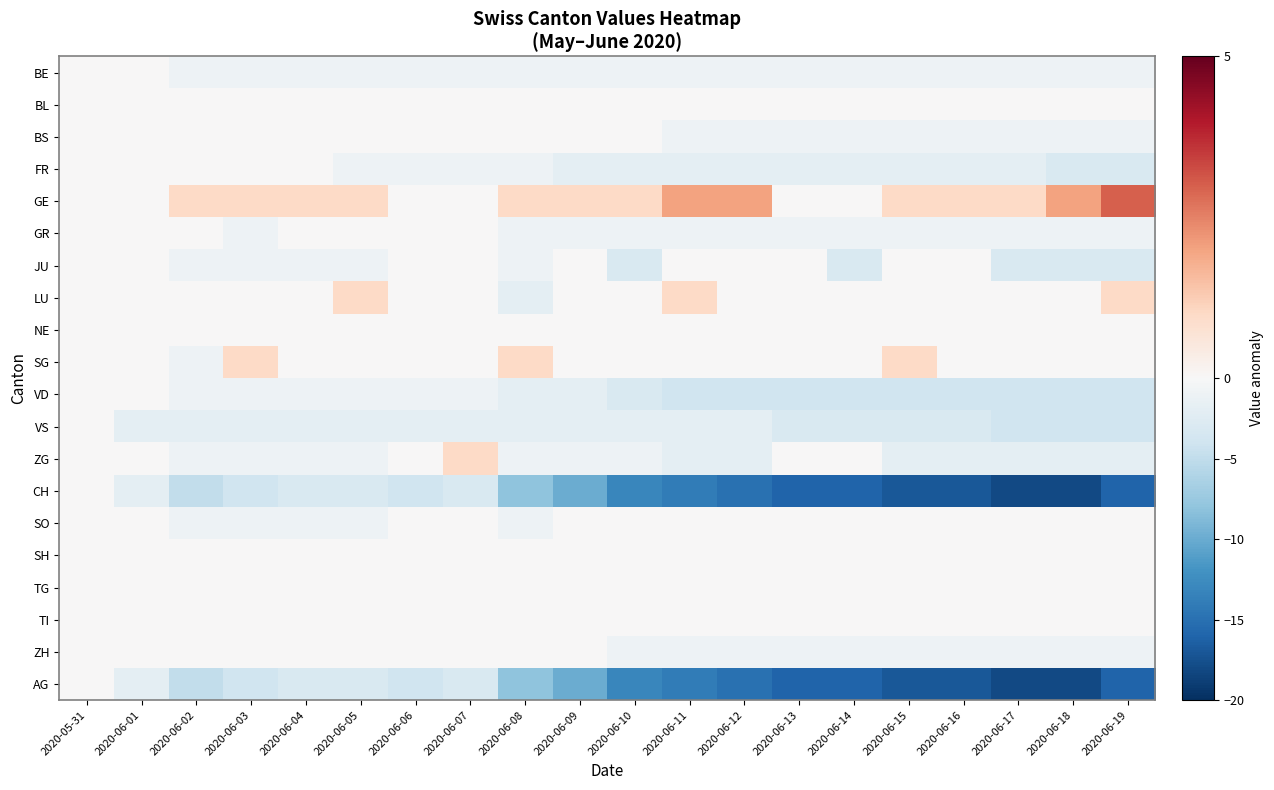

Reading left to right, list all the values displayed in this chart.

BE: 2020-05-31=0	2020-06-01=0	2020-06-02=-1	2020-06-03=-1	2020-06-04=-1	2020-06-05=-1	2020-06-06=-1	2020-06-07=-1	2020-06-08=-1	2020-06-09=-1	2020-06-10=-1	2020-06-11=-1	2020-06-12=-1	2020-06-13=-1	2020-06-14=-1	2020-06-15=-1	2020-06-16=-1	2020-06-17=-1	2020-06-18=-1	2020-06-19=-1
BL: 2020-05-31=0	2020-06-01=0	2020-06-02=0	2020-06-03=0	2020-06-04=0	2020-06-05=0	2020-06-06=0	2020-06-07=0	2020-06-08=0	2020-06-09=0	2020-06-10=0	2020-06-11=0	2020-06-12=0	2020-06-13=0	2020-06-14=0	2020-06-15=0	2020-06-16=0	2020-06-17=0	2020-06-18=0	2020-06-19=0
BS: 2020-05-31=0	2020-06-01=0	2020-06-02=0	2020-06-03=0	2020-06-04=0	2020-06-05=0	2020-06-06=0	2020-06-07=0	2020-06-08=0	2020-06-09=0	2020-06-10=0	2020-06-11=-1	2020-06-12=-1	2020-06-13=-1	2020-06-14=-1	2020-06-15=-1	2020-06-16=-1	2020-06-17=-1	2020-06-18=-1	2020-06-19=-1
FR: 2020-05-31=0	2020-06-01=0	2020-06-02=0	2020-06-03=0	2020-06-04=0	2020-06-05=-1	2020-06-06=-1	2020-06-07=-1	2020-06-08=-1	2020-06-09=-2	2020-06-10=-2	2020-06-11=-2	2020-06-12=-2	2020-06-13=-2	2020-06-14=-2	2020-06-15=-2	2020-06-16=-2	2020-06-17=-2	2020-06-18=-3	2020-06-19=-3
GE: 2020-05-31=0	2020-06-01=0	2020-06-02=1	2020-06-03=1	2020-06-04=1	2020-06-05=1	2020-06-06=0	2020-06-07=0	2020-06-08=1	2020-06-09=1	2020-06-10=1	2020-06-11=2	2020-06-12=2	2020-06-13=0	2020-06-14=0	2020-06-15=1	2020-06-16=1	2020-06-17=1	2020-06-18=2	2020-06-19=3
GR: 2020-05-31=0	2020-06-01=0	2020-06-02=0	2020-06-03=-1	2020-06-04=0	2020-06-05=0	2020-06-06=0	2020-06-07=0	2020-06-08=-1	2020-06-09=-1	2020-06-10=-1	2020-06-11=-1	2020-06-12=-1	2020-06-13=-1	2020-06-14=-1	2020-06-15=-1	2020-06-16=-1	2020-06-17=-1	2020-06-18=-1	2020-06-19=-1
JU: 2020-05-31=0	2020-06-01=0	2020-06-02=-1	2020-06-03=-1	2020-06-04=-1	2020-06-05=-1	2020-06-06=0	2020-06-07=0	2020-06-08=-1	2020-06-09=0	2020-06-10=-3	2020-06-11=0	2020-06-12=0	2020-06-13=0	2020-06-14=-3	2020-06-15=0	2020-06-16=0	2020-06-17=-3	2020-06-18=-3	2020-06-19=-3
LU: 2020-05-31=0	2020-06-01=0	2020-06-02=0	2020-06-03=0	2020-06-04=0	2020-06-05=1	2020-06-06=0	2020-06-07=0	2020-06-08=-2	2020-06-09=0	2020-06-10=0	2020-06-11=1	2020-06-12=0	2020-06-13=0	2020-06-14=0	2020-06-15=0	2020-06-16=0	2020-06-17=0	2020-06-18=0	2020-06-19=1
NE: 2020-05-31=0	2020-06-01=0	2020-06-02=0	2020-06-03=0	2020-06-04=0	2020-06-05=0	2020-06-06=0	2020-06-07=0	2020-06-08=0	2020-06-09=0	2020-06-10=0	2020-06-11=0	2020-06-12=0	2020-06-13=0	2020-06-14=0	2020-06-15=0	2020-06-16=0	2020-06-17=0	2020-06-18=0	2020-06-19=0
SG: 2020-05-31=0	2020-06-01=0	2020-06-02=-1	2020-06-03=1	2020-06-04=0	2020-06-05=0	2020-06-06=0	2020-06-07=0	2020-06-08=1	2020-06-09=0	2020-06-10=0	2020-06-11=0	2020-06-12=0	2020-06-13=0	2020-06-14=0	2020-06-15=1	2020-06-16=0	2020-06-17=0	2020-06-18=0	2020-06-19=0
VD: 2020-05-31=0	2020-06-01=0	2020-06-02=-1	2020-06-03=-1	2020-06-04=-1	2020-06-05=-1	2020-06-06=-1	2020-06-07=-1	2020-06-08=-2	2020-06-09=-2	2020-06-10=-3	2020-06-11=-4	2020-06-12=-4	2020-06-13=-4	2020-06-14=-4	2020-06-15=-4	2020-06-16=-4	2020-06-17=-4	2020-06-18=-4	2020-06-19=-4
VS: 2020-05-31=0	2020-06-01=-2	2020-06-02=-2	2020-06-03=-2	2020-06-04=-2	2020-06-05=-2	2020-06-06=-2	2020-06-07=-2	2020-06-08=-2	2020-06-09=-2	2020-06-10=-2	2020-06-11=-2	2020-06-12=-2	2020-06-13=-3	2020-06-14=-3	2020-06-15=-3	2020-06-16=-3	2020-06-17=-4	2020-06-18=-4	2020-06-19=-4
ZG: 2020-05-31=0	2020-06-01=0	2020-06-02=-1	2020-06-03=-1	2020-06-04=-1	2020-06-05=-1	2020-06-06=0	2020-06-07=1	2020-06-08=-1	2020-06-09=-1	2020-06-10=-1	2020-06-11=-2	2020-06-12=-2	2020-06-13=0	2020-06-14=0	2020-06-15=-2	2020-06-16=-2	2020-06-17=-2	2020-06-18=-2	2020-06-19=-2
CH: 2020-05-31=0	2020-06-01=-2	2020-06-02=-5	2020-06-03=-4	2020-06-04=-3	2020-06-05=-3	2020-06-06=-4	2020-06-07=-3	2020-06-08=-8	2020-06-09=-10	2020-06-10=-13	2020-06-11=-14	2020-06-12=-15	2020-06-13=-16	2020-06-14=-16	2020-06-15=-17	2020-06-16=-17	2020-06-17=-18	2020-06-18=-18	2020-06-19=-16
SO: 2020-05-31=0	2020-06-01=0	2020-06-02=-1	2020-06-03=-1	2020-06-04=-1	2020-06-05=-1	2020-06-06=0	2020-06-07=0	2020-06-08=-1	2020-06-09=0	2020-06-10=0	2020-06-11=0	2020-06-12=0	2020-06-13=0	2020-06-14=0	2020-06-15=0	2020-06-16=0	2020-06-17=0	2020-06-18=0	2020-06-19=0
SH: 2020-05-31=0	2020-06-01=0	2020-06-02=0	2020-06-03=0	2020-06-04=0	2020-06-05=0	2020-06-06=0	2020-06-07=0	2020-06-08=0	2020-06-09=0	2020-06-10=0	2020-06-11=0	2020-06-12=0	2020-06-13=0	2020-06-14=0	2020-06-15=0	2020-06-16=0	2020-06-17=0	2020-06-18=0	2020-06-19=0
TG: 2020-05-31=0	2020-06-01=0	2020-06-02=0	2020-06-03=0	2020-06-04=0	2020-06-05=0	2020-06-06=0	2020-06-07=0	2020-06-08=0	2020-06-09=0	2020-06-10=0	2020-06-11=0	2020-06-12=0	2020-06-13=0	2020-06-14=0	2020-06-15=0	2020-06-16=0	2020-06-17=0	2020-06-18=0	2020-06-19=0
TI: 2020-05-31=0	2020-06-01=0	2020-06-02=0	2020-06-03=0	2020-06-04=0	2020-06-05=0	2020-06-06=0	2020-06-07=0	2020-06-08=0	2020-06-09=0	2020-06-10=0	2020-06-11=0	2020-06-12=0	2020-06-13=0	2020-06-14=0	2020-06-15=0	2020-06-16=0	2020-06-17=0	2020-06-18=0	2020-06-19=0
ZH: 2020-05-31=0	2020-06-01=0	2020-06-02=0	2020-06-03=0	2020-06-04=0	2020-06-05=0	2020-06-06=0	2020-06-07=0	2020-06-08=0	2020-06-09=0	2020-06-10=-1	2020-06-11=-1	2020-06-12=-1	2020-06-13=-1	2020-06-14=-1	2020-06-15=-1	2020-06-16=-1	2020-06-17=-1	2020-06-18=-1	2020-06-19=-1
AG: 2020-05-31=0	2020-06-01=-2	2020-06-02=-5	2020-06-03=-4	2020-06-04=-3	2020-06-05=-3	2020-06-06=-4	2020-06-07=-3	2020-06-08=-8	2020-06-09=-10	2020-06-10=-13	2020-06-11=-14	2020-06-12=-15	2020-06-13=-16	2020-06-14=-16	2020-06-15=-17	2020-06-16=-17	2020-06-17=-18	2020-06-18=-18	2020-06-19=-16